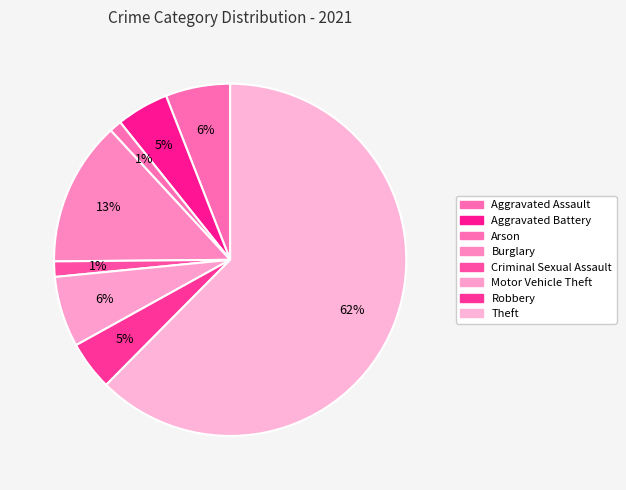

How many slices are in this pie chart?

8